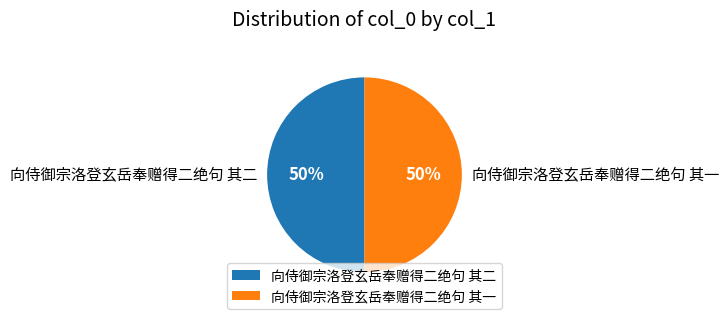

What is the ratio of the value at 向侍御宗洛登玄岳奉赠得二绝句 其二 to the value at 向侍御宗洛登玄岳奉赠得二绝句 其一?

1.0